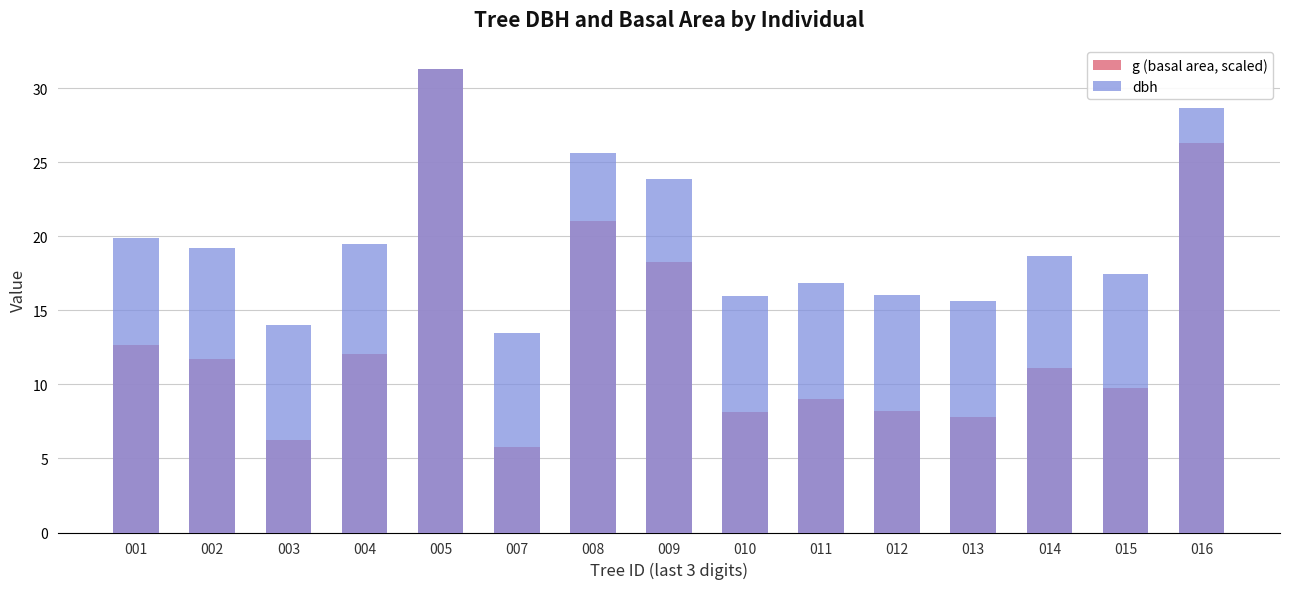

Is the value of dbh at 011 greater than the value of g (basal area, scaled) at 003?

Yes